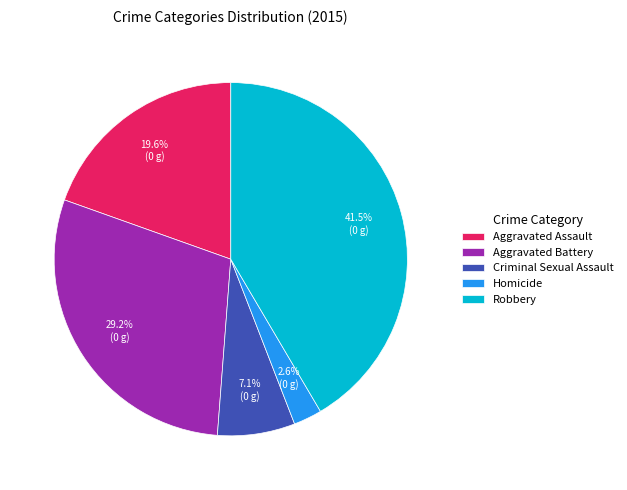

To the nearest percent, what percentage of the pie is Aggravated Assault?

20%